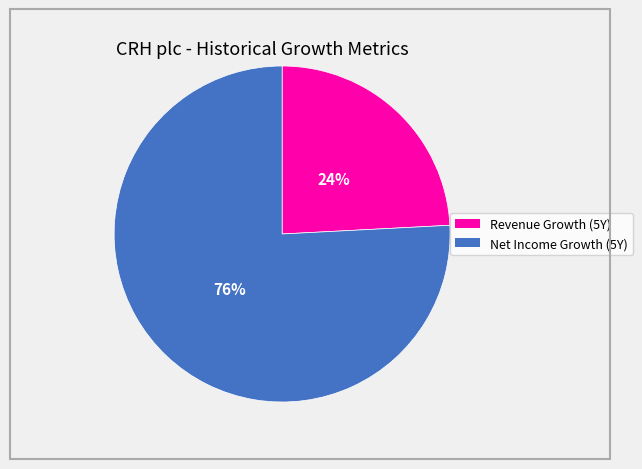

How many slices are in this pie chart?

2